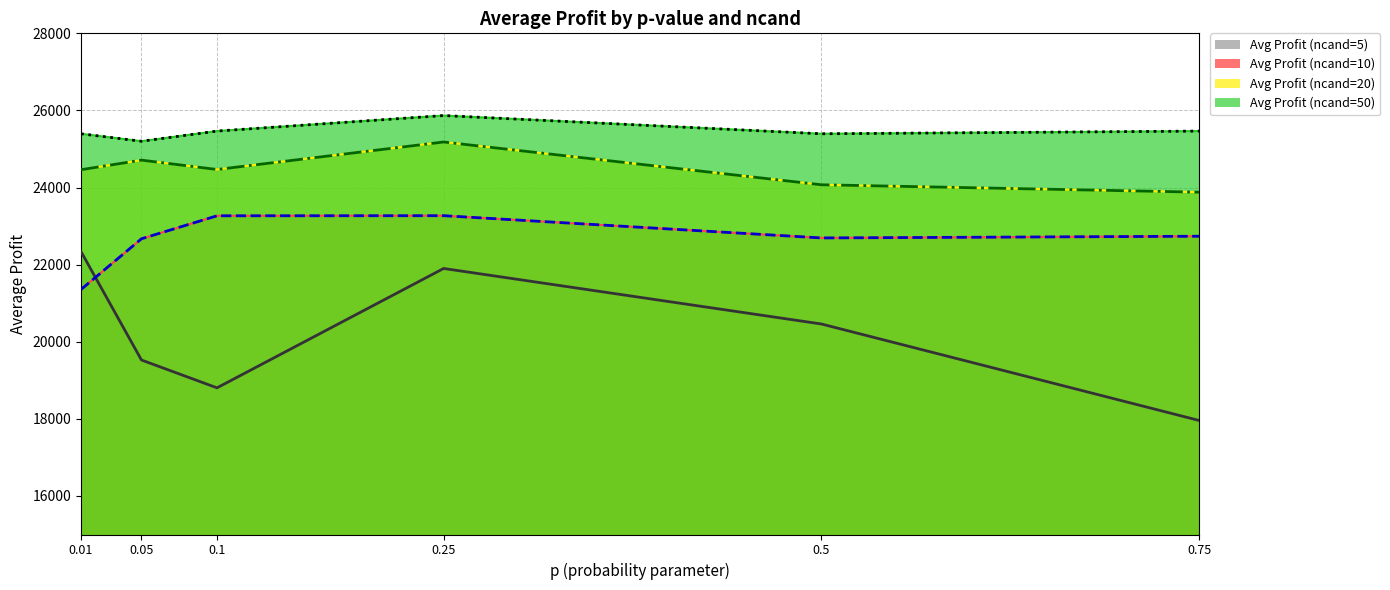

What is the minimum value shown in the chart?

17958.6